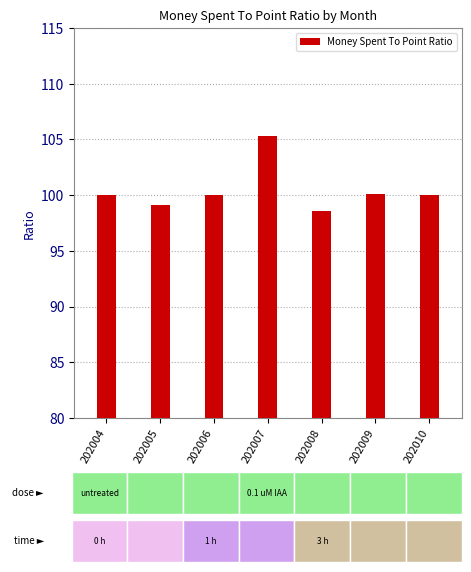

The value at 202010 is 100.0. True or false?

True